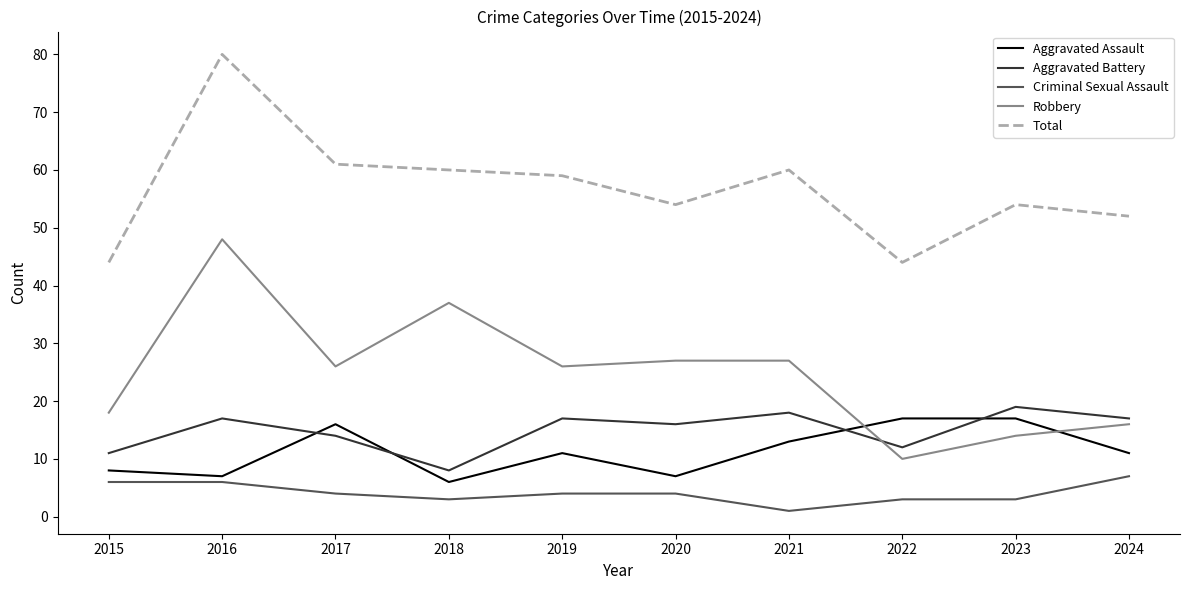

Between 2018 and 2024, which series saw the biggest shift?

Robbery